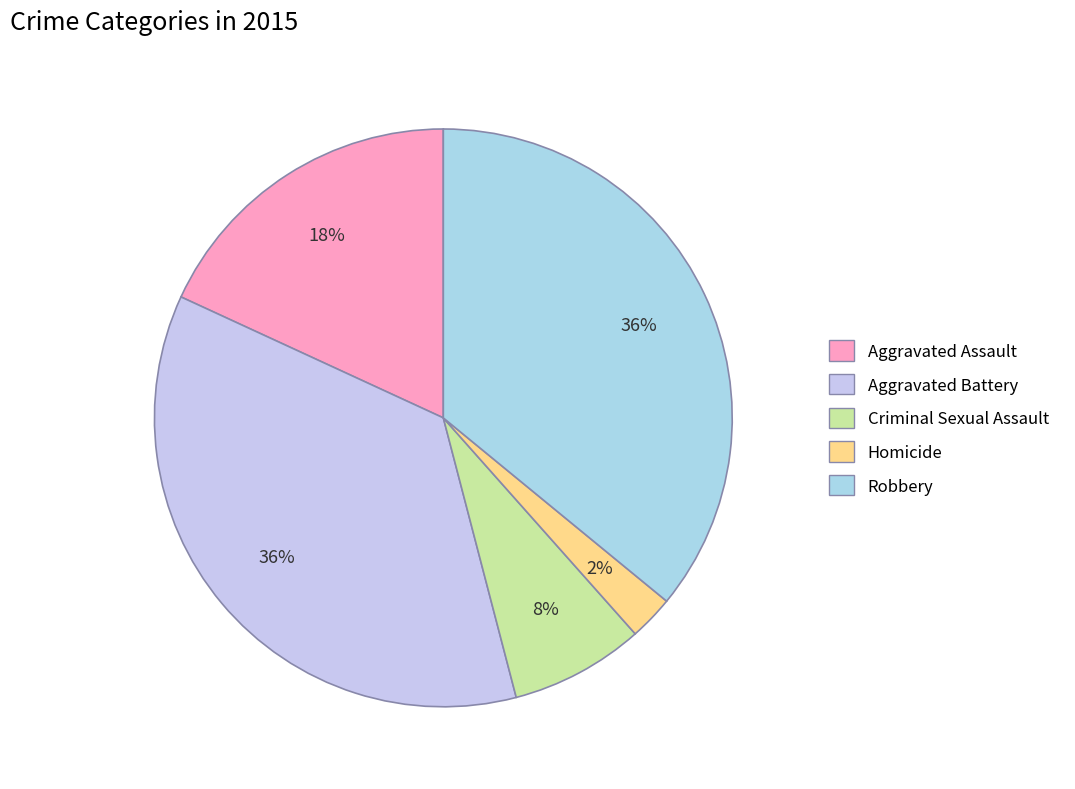

Which category has the biggest portion of the pie?

Aggravated Battery